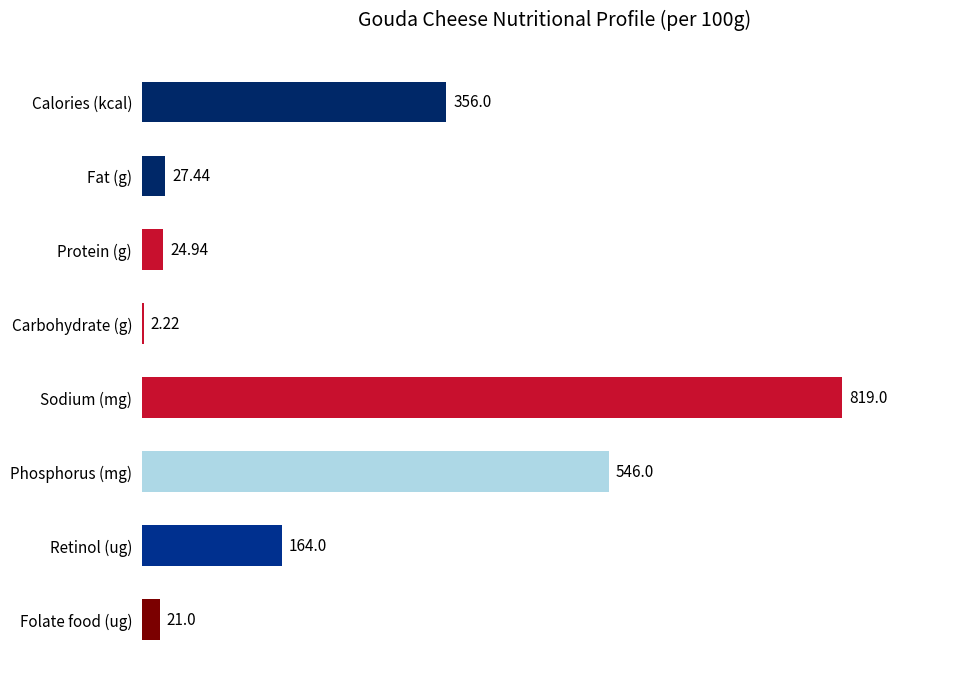

Which label corresponds to the largest value in the chart?

Sodium (mg)